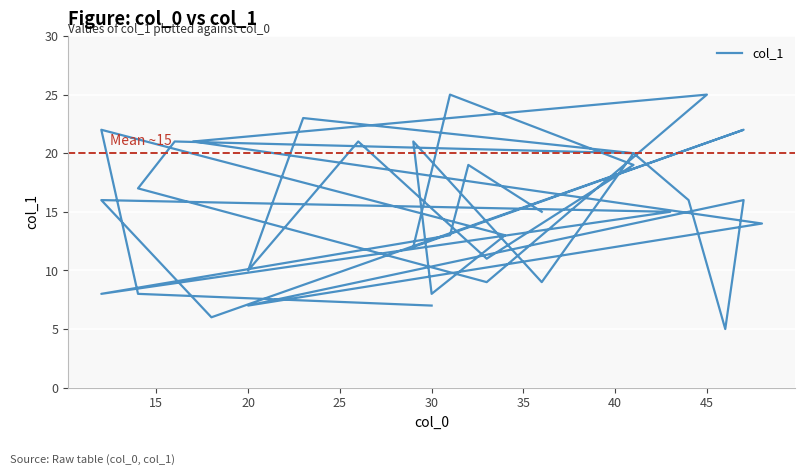

Reading right to left, extract all data points from this chart.

7	8	22	13	8	21	9	20	21	17	9	25	21	14	7	16	5	16	20	23	10	21	11	19	25	12	22	6	16	15	8	13	19	15